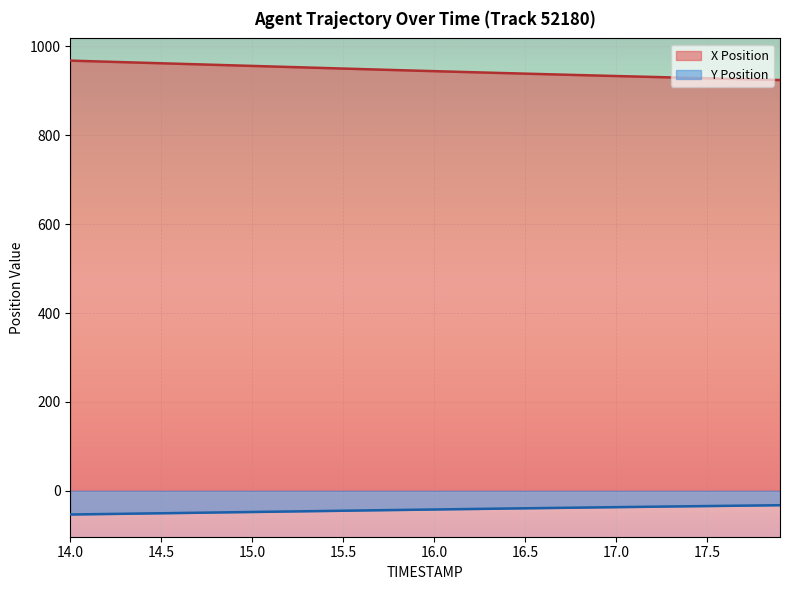

Is the value of X Position at 15.6 greater than the value of Y Position at 17.0?

Yes